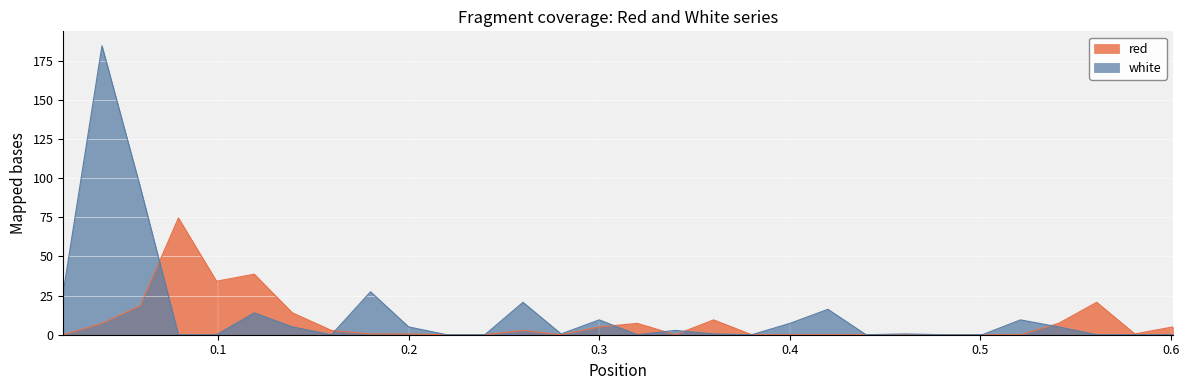

What is the greatest value displayed?

184.5